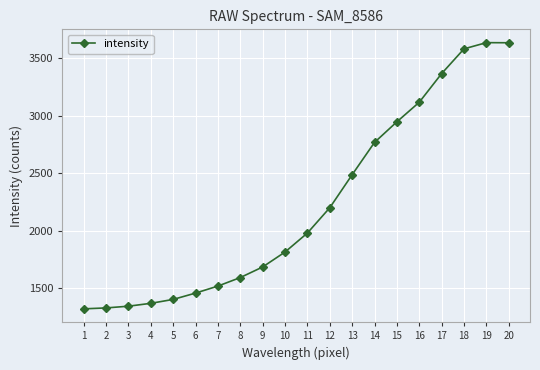

What is the average value?

2227